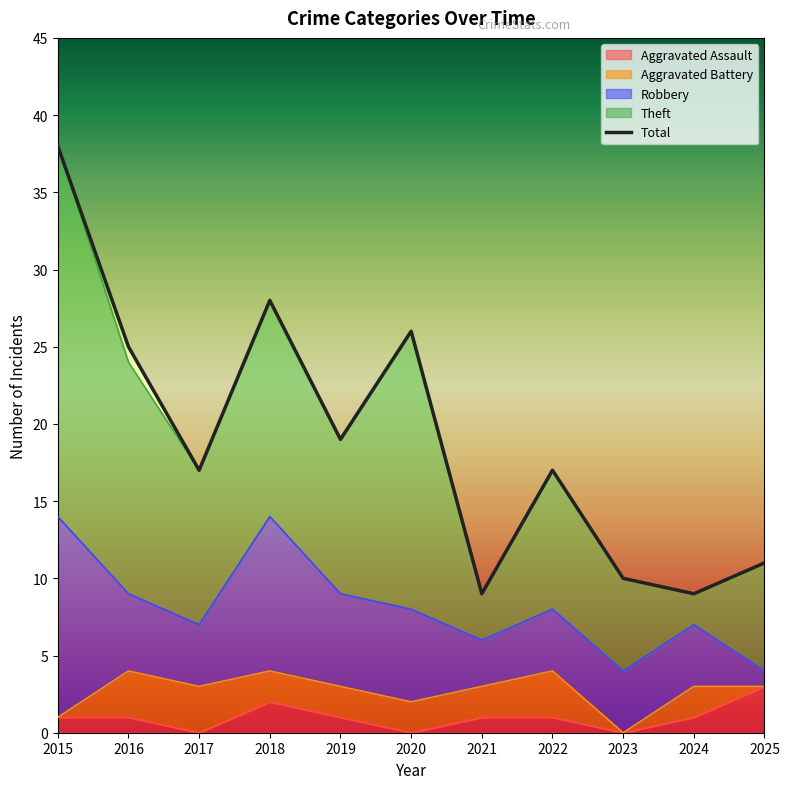

What is the total value across all series at 2018?

56